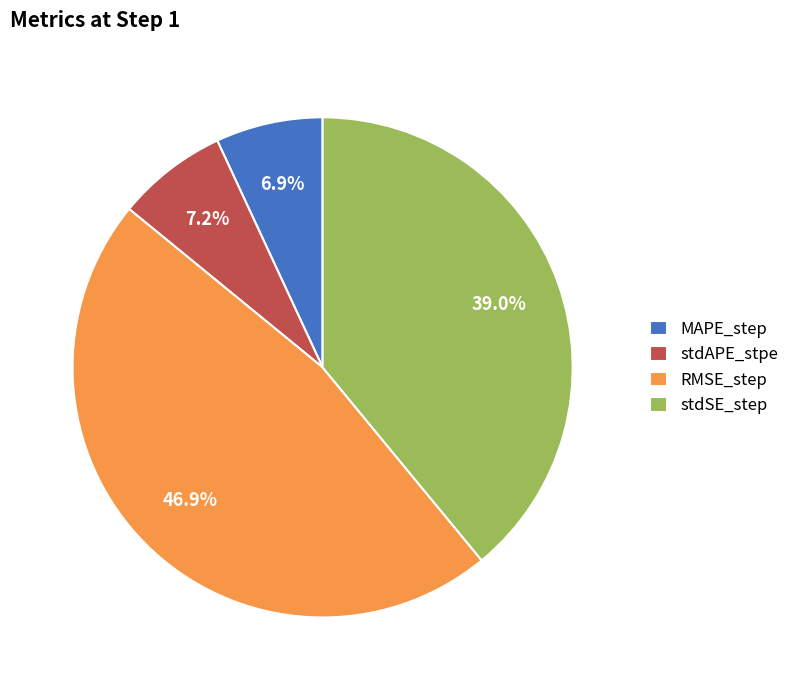

What percentage is the RMSE_step slice, to the nearest percent?

47%